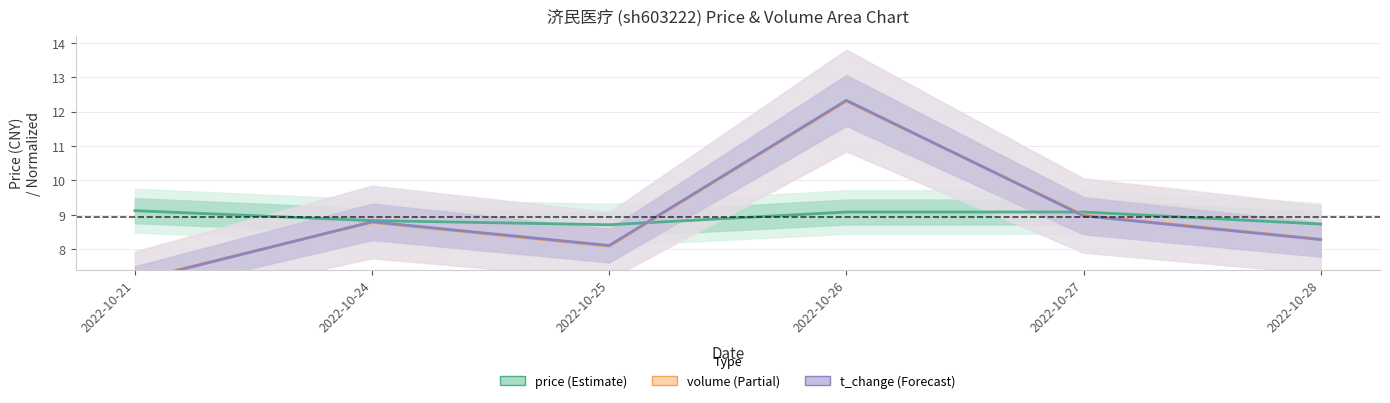

What is the spread (max minus min) of values at 2022-10-28?

0.5